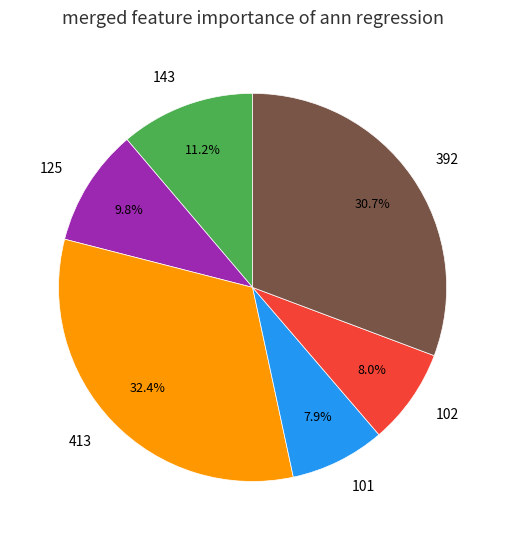

Do 143 and 413 together represent more than half of the pie?

No